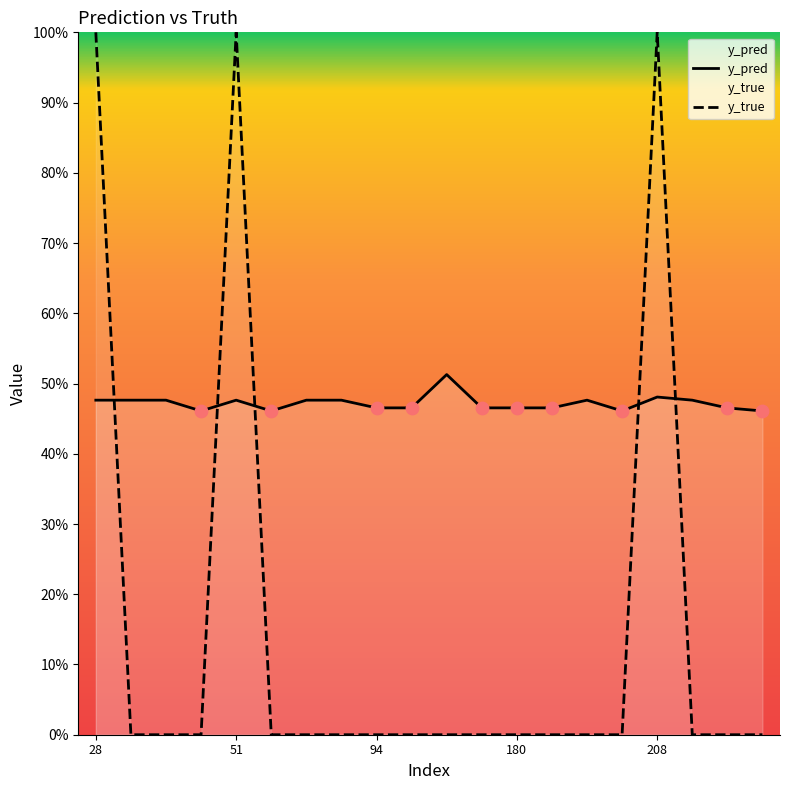

Which series has the widest spread of Y values?

y_true